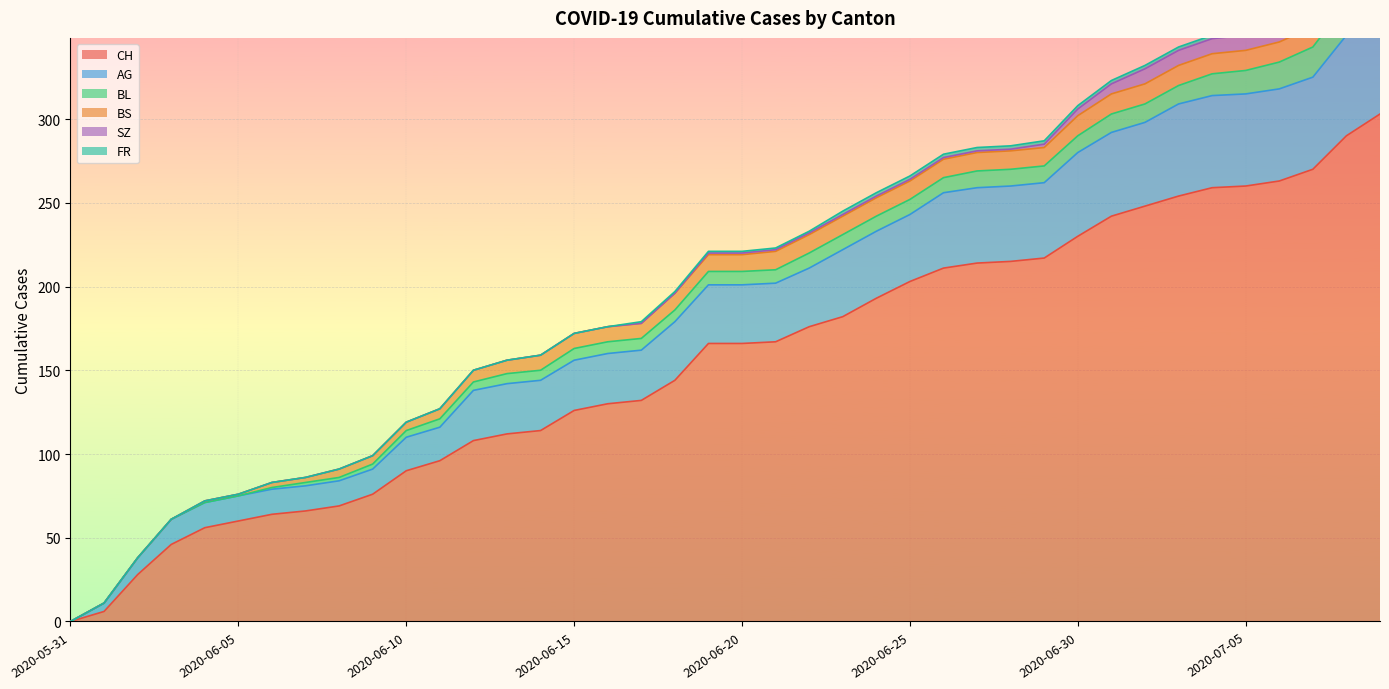

What is the greatest value displayed?

303